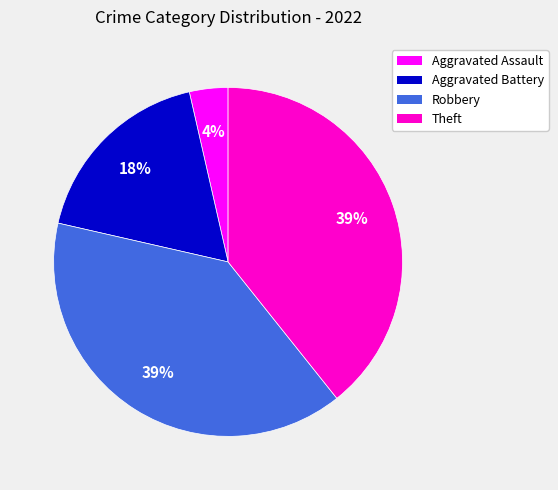

To the nearest percent, what is the average slice percentage?

25%